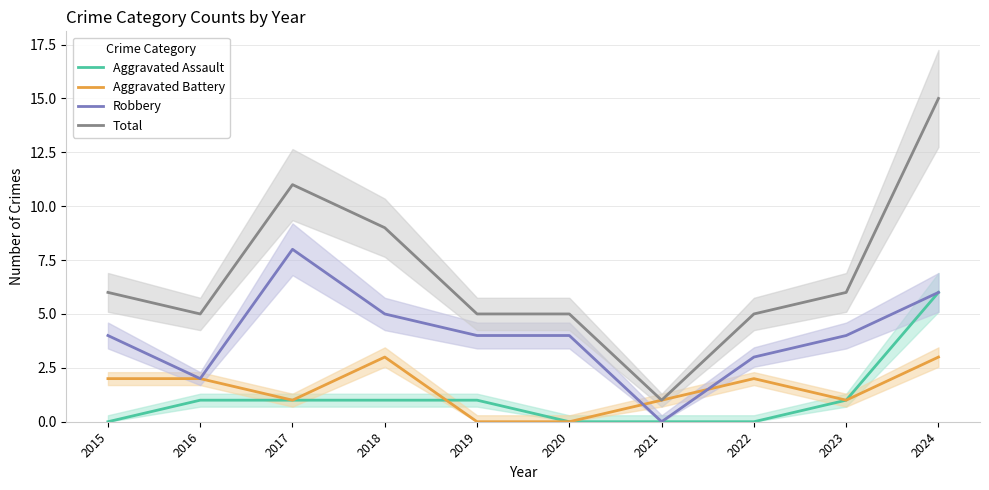

What is the average value of the Aggravated Battery series?

2